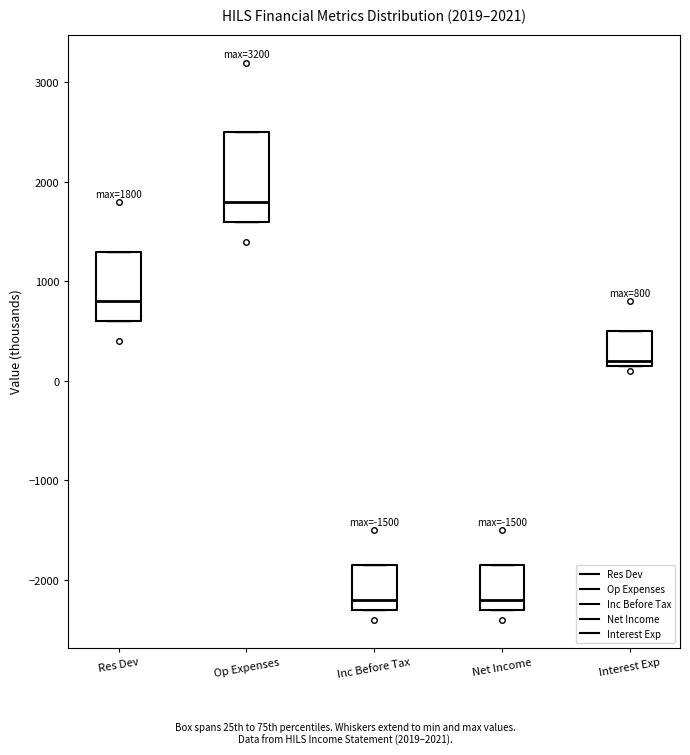

Which box has the highest median line?

Op Expenses